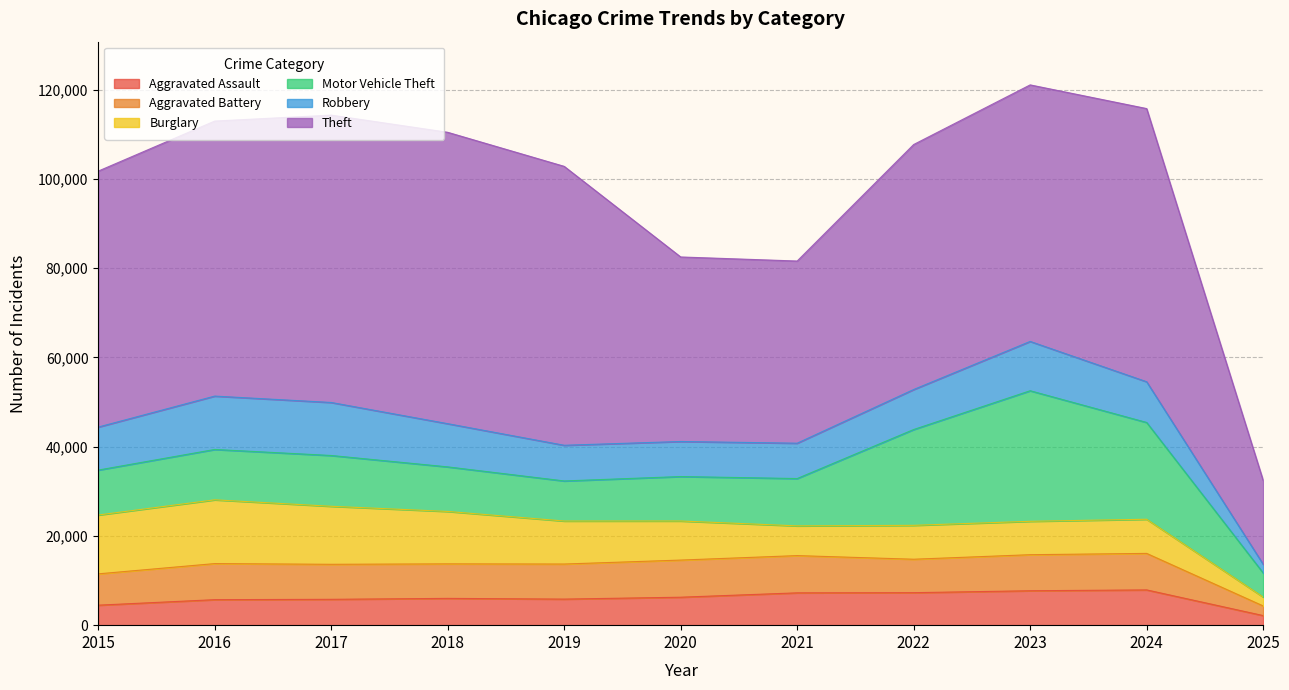

What is the difference between the Burglary values at 2017 and 2018?

1254